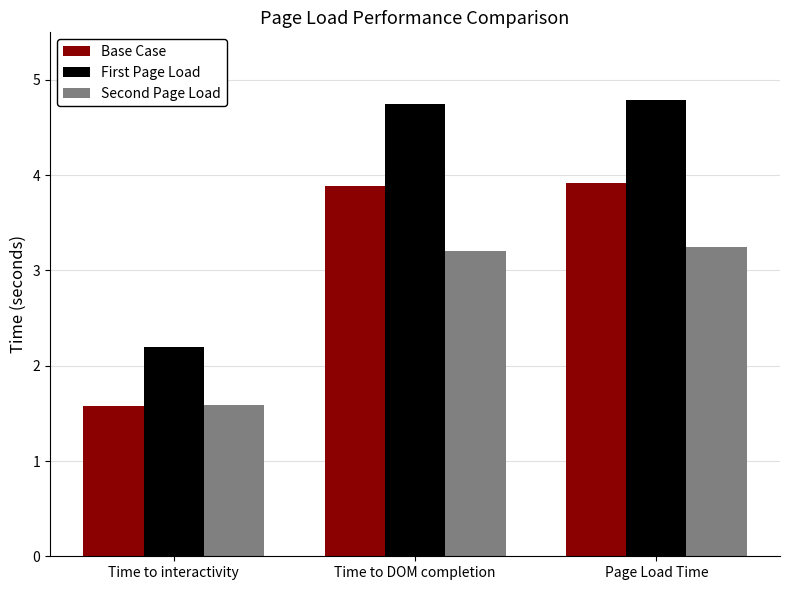

Between Time to interactivity and Time to DOM completion, which series saw the biggest shift?

First Page Load